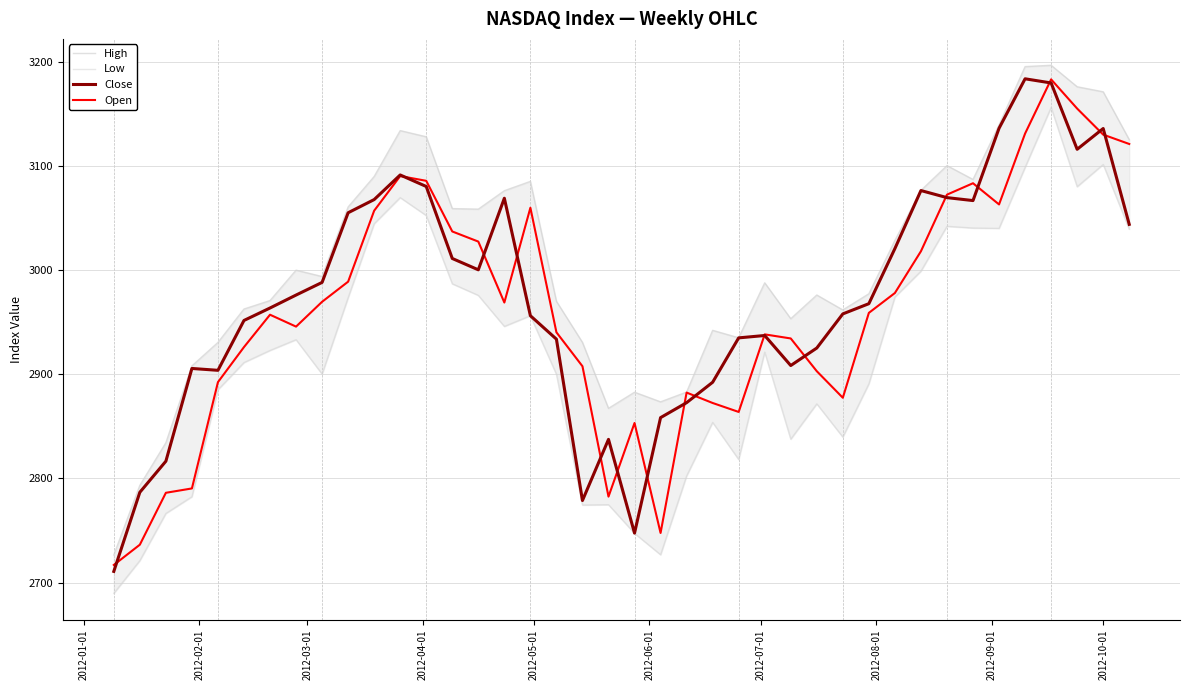

What is the lowest value of the Open series?

2716.9